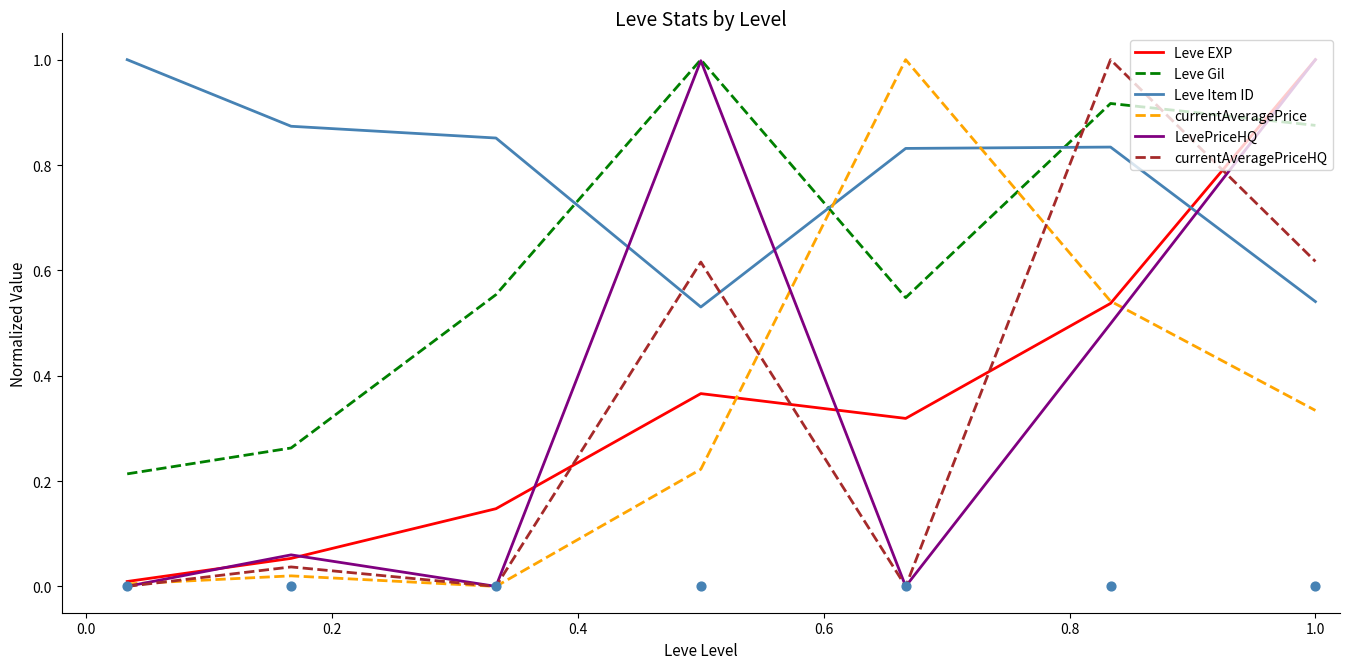

Which series has the largest total across all categories?

Leve Item ID